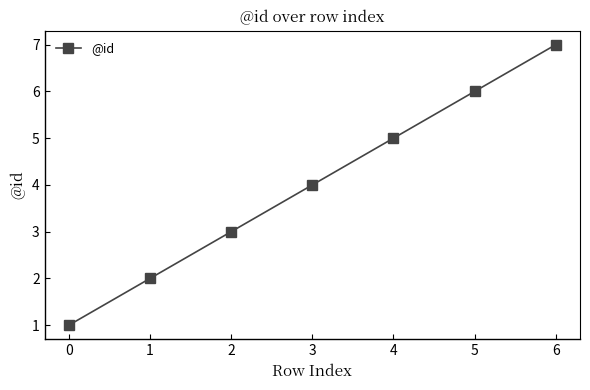

What is the difference between the maximum and minimum values?

6